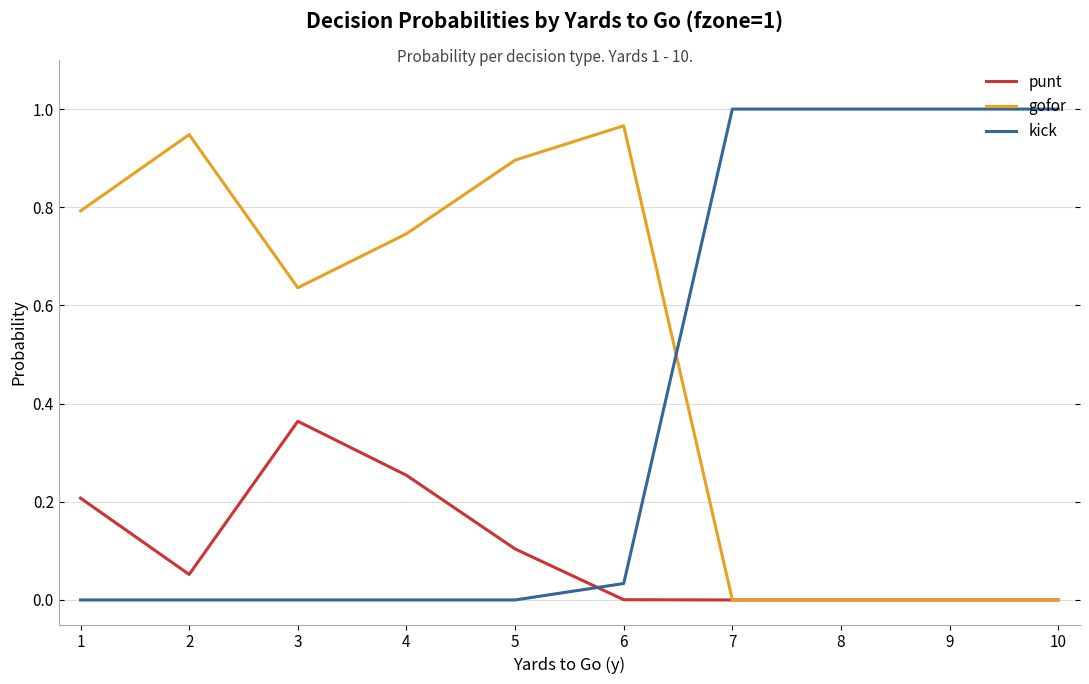

What is the spread (max minus min) of values at 1?

0.8